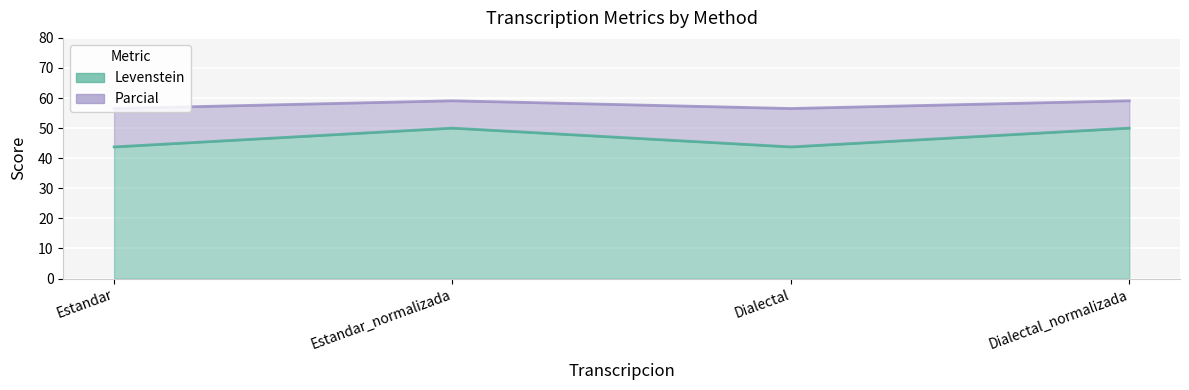

At which category does Levenstein reach its first local peak?

Estandar_normalizada